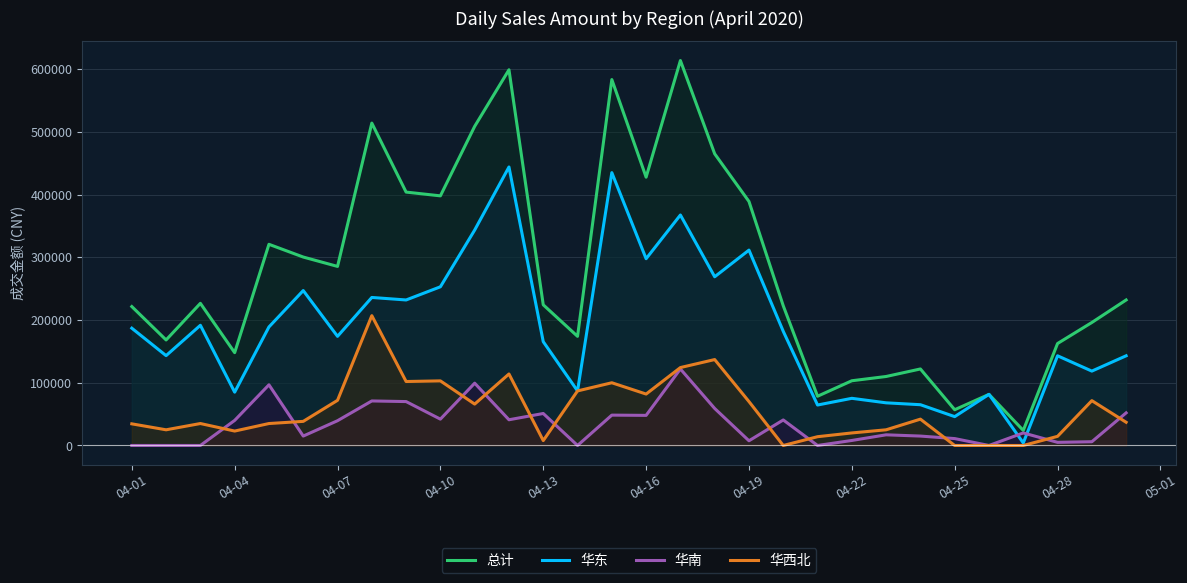

True or false: 总计 and 华东 cross at least once.

False